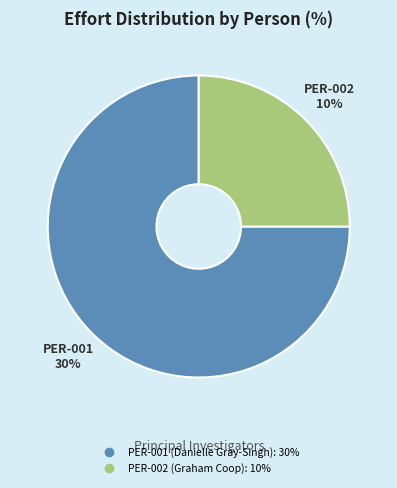

What percentage is the PER-001 (Danielle Gray-Singh) slice, to the nearest percent?

75%